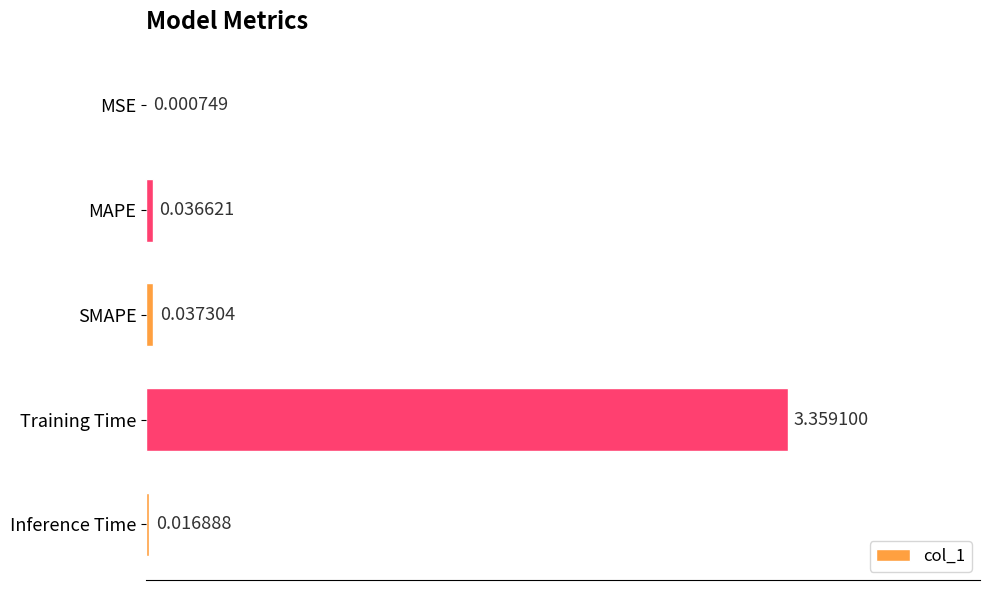

Which has a higher value, Training Time or MSE?

Training Time